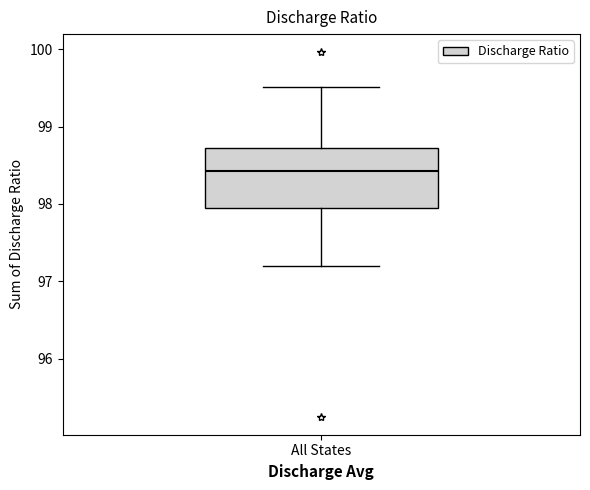

Read this box plot against the y-axis: the position of the median line, the range covered by the box, and the ends of both whiskers. The values are not printed on the chart, so give them approximately, as read against the axis.

median 98.4, box 98.0 to 98.7, whiskers 97.2 to 99.5